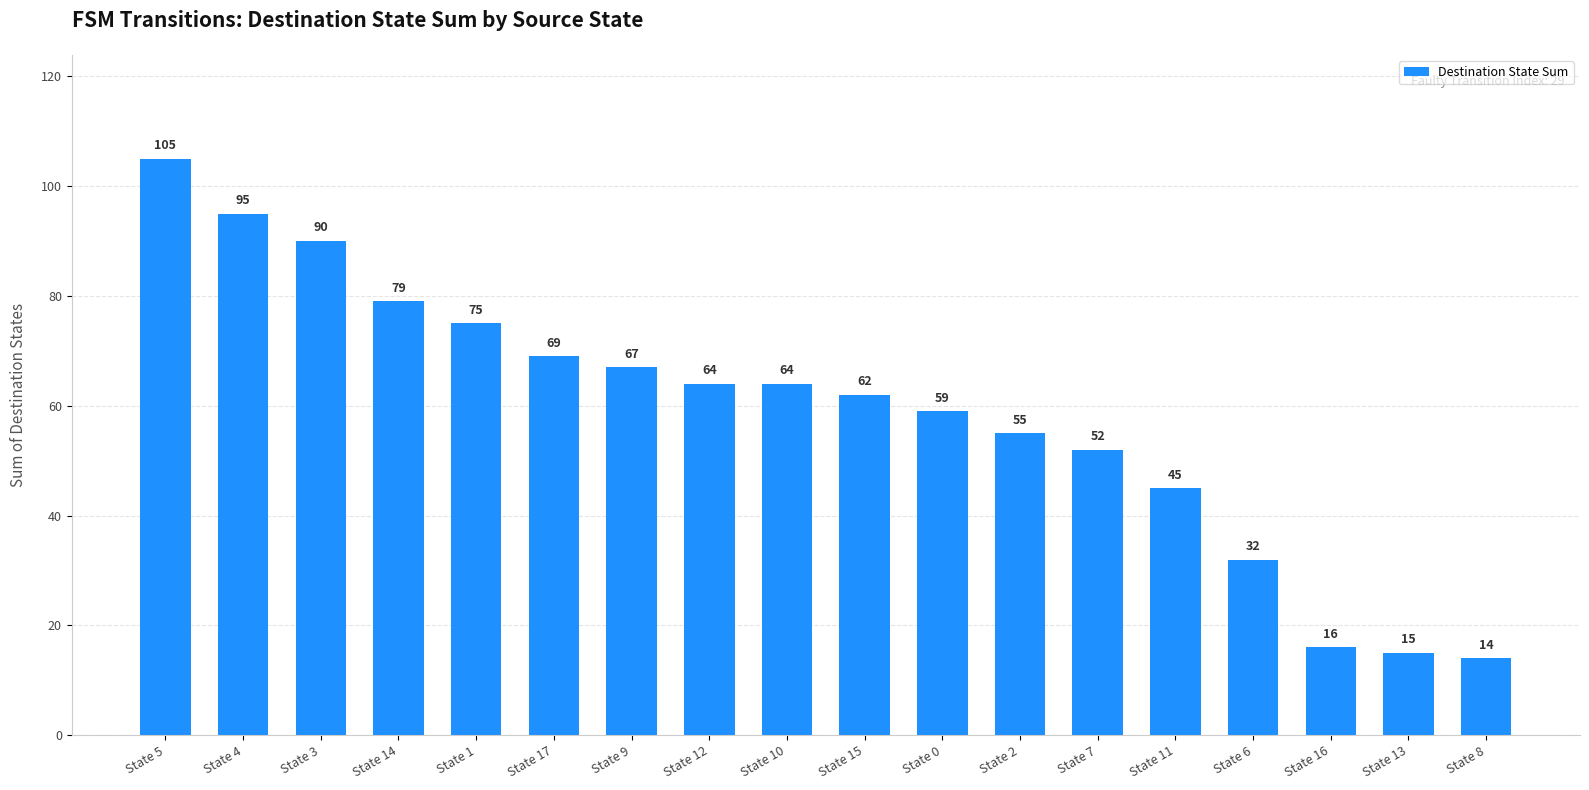

Where does the data first go above 64?

State 5